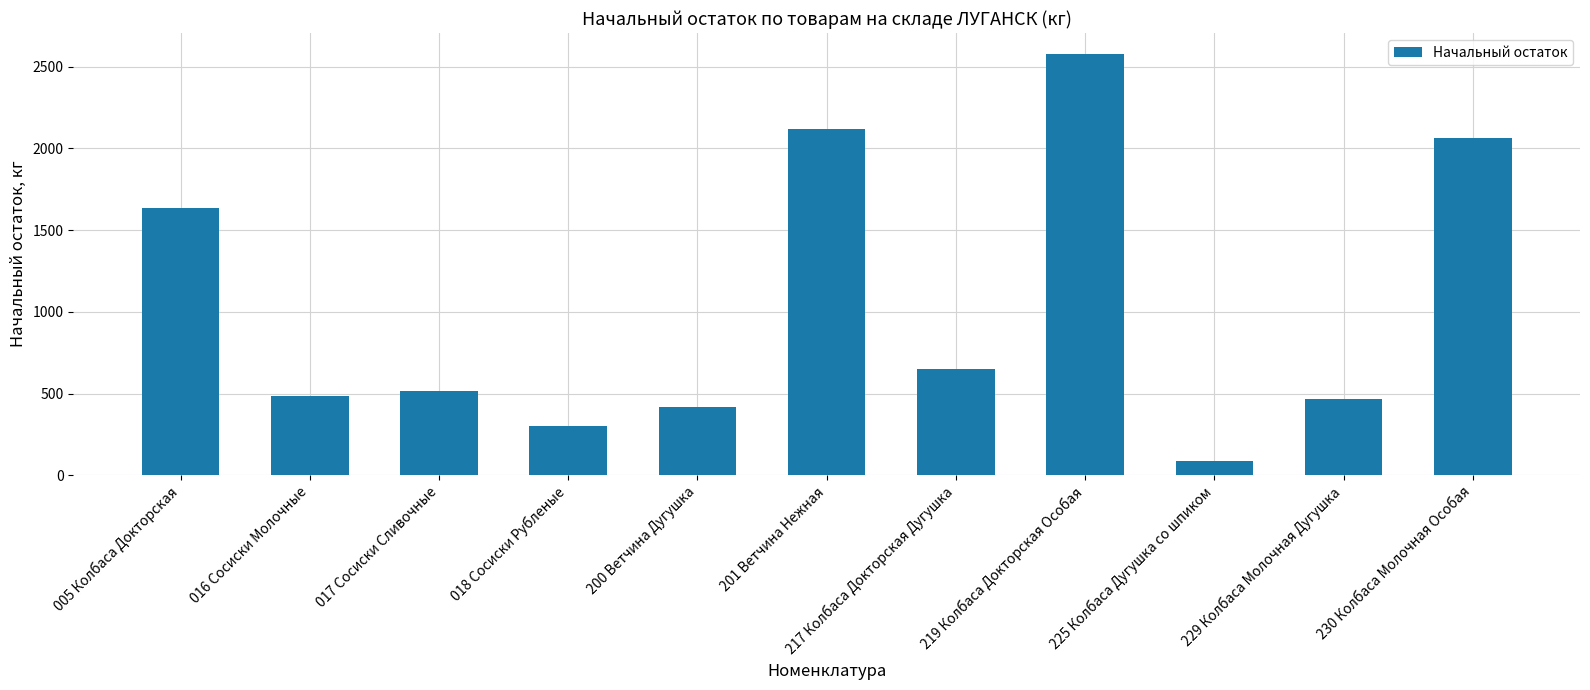

List the labels in order of value, smallest first.

225 Колбаса Дугушка со шпиком, 018 Сосиски Рубленые, 200 Ветчина Дугушка, 229 Колбаса Молочная Дугушка, 016 Сосиски Молочные, 017 Сосиски Сливочные, 217 Колбаса Докторская Дугушка, 005 Колбаса Докторская, 230 Колбаса Молочная Особая, 201 Ветчина Нежная, 219 Колбаса Докторская Особая